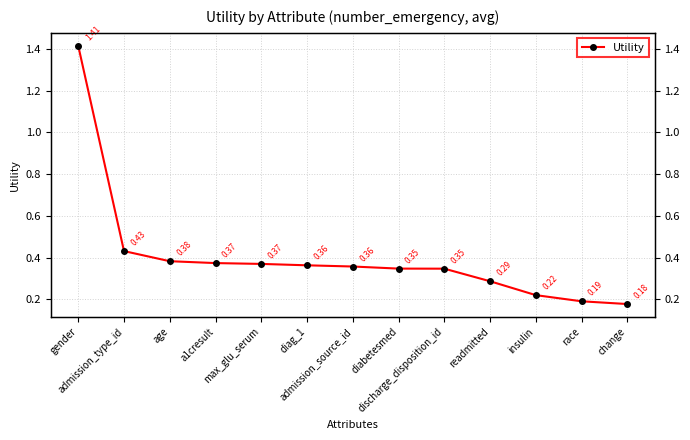

Count the number of categories in the chart.

13